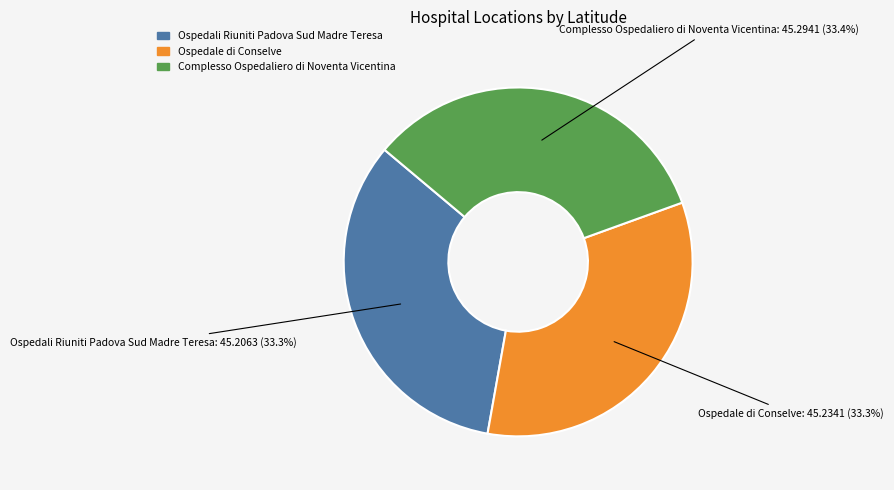

Is there any slice that represents more than half of the pie?

No